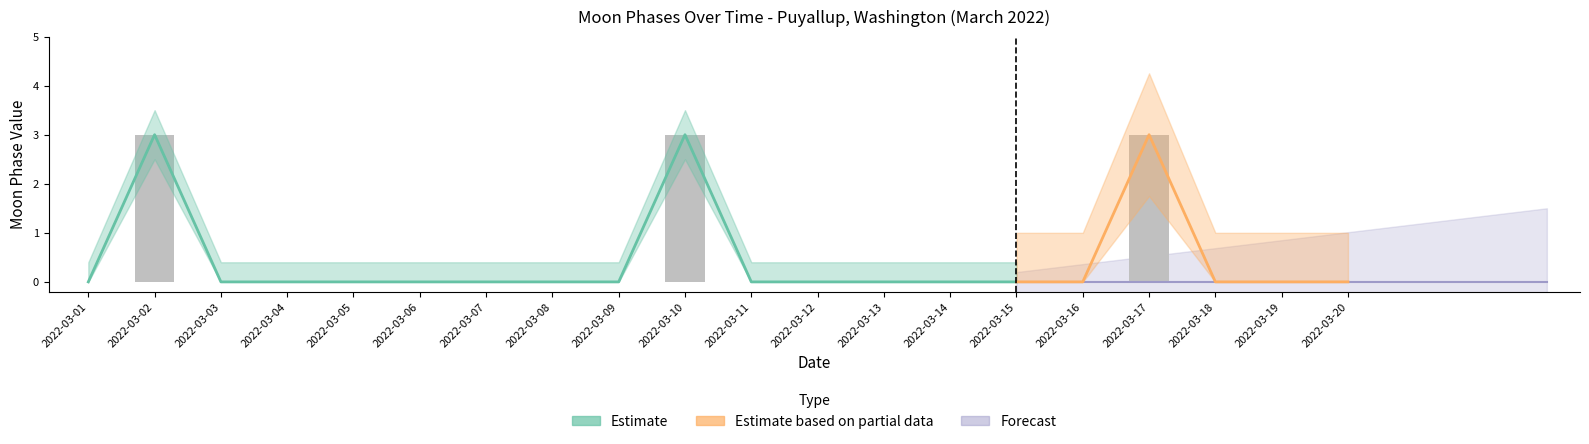

Is the value of Moon Phases at 2022-03-11 greater than the value of Estimate_lower at 2022-03-09?

No